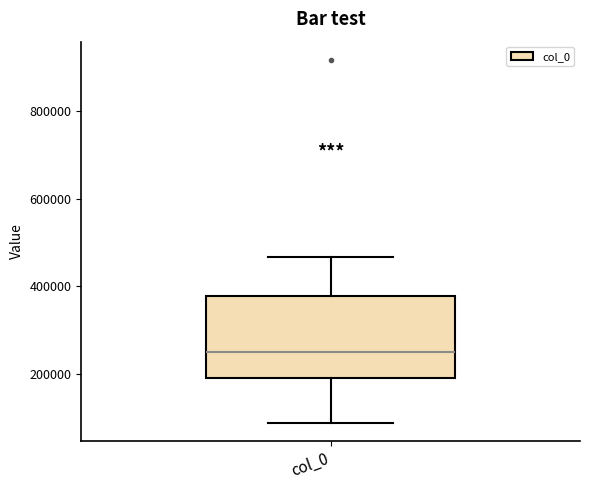

Transcribe this box plot: give where the median line is, the range the box spans, and where the two whiskers end, as read against the y-axis. The values are not printed on the chart, so give them approximately, as read against the axis.

median 260000, box 200000 to 380000, whiskers 80000 to 460000